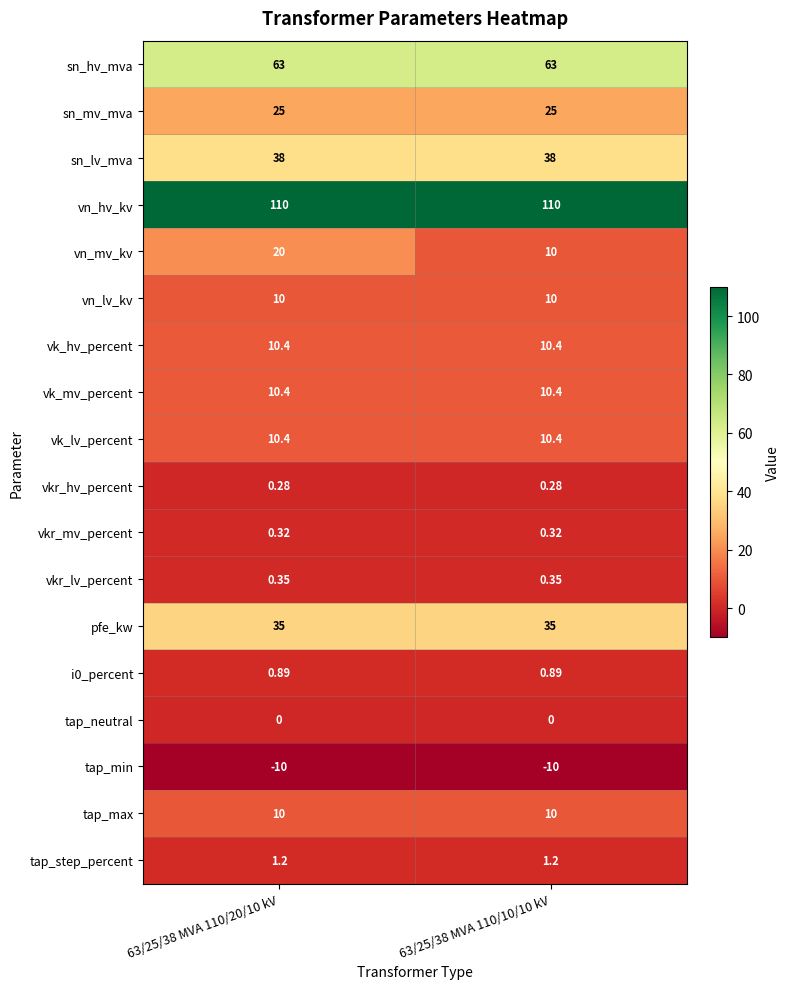

Is the value of pfe_kw at 63/25/38 MVA 110/20/10 kV greater than the value of tap_neutral at 63/25/38 MVA 110/10/10 kV?

Yes